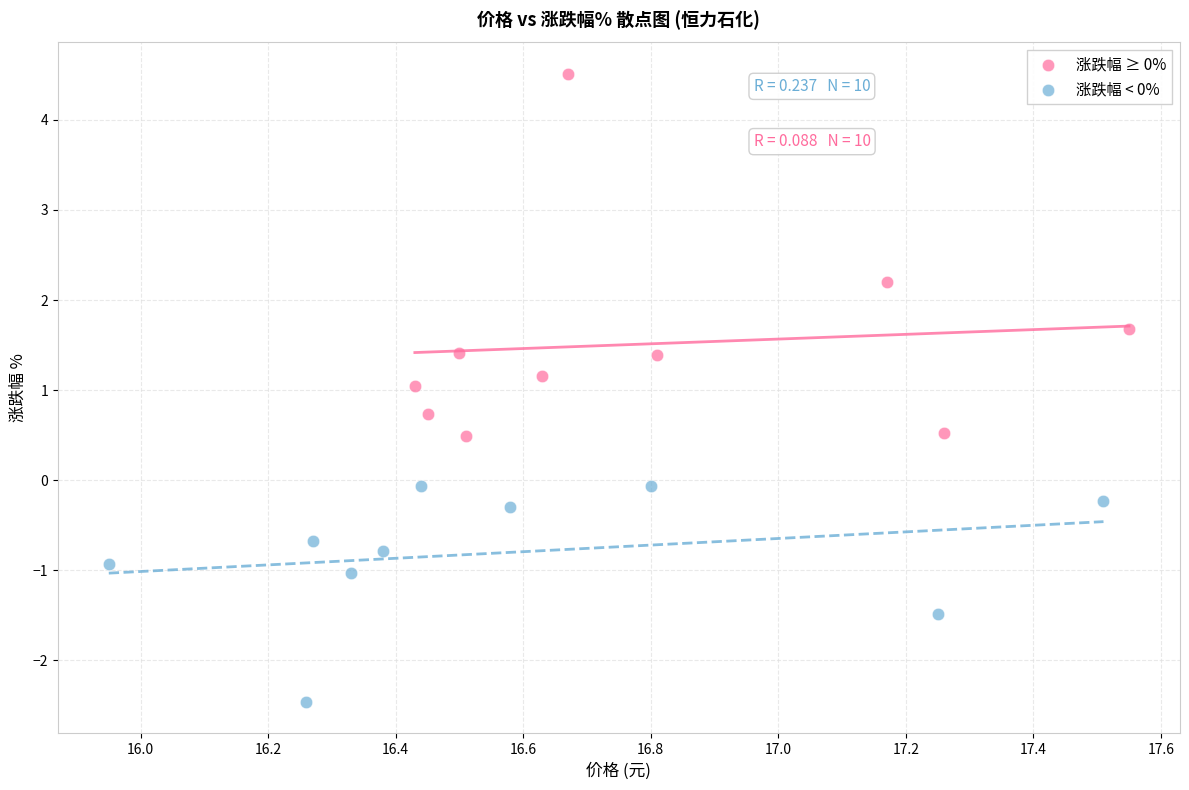

Which series reaches the minimum Y coordinate?

涨跌幅 < 0%